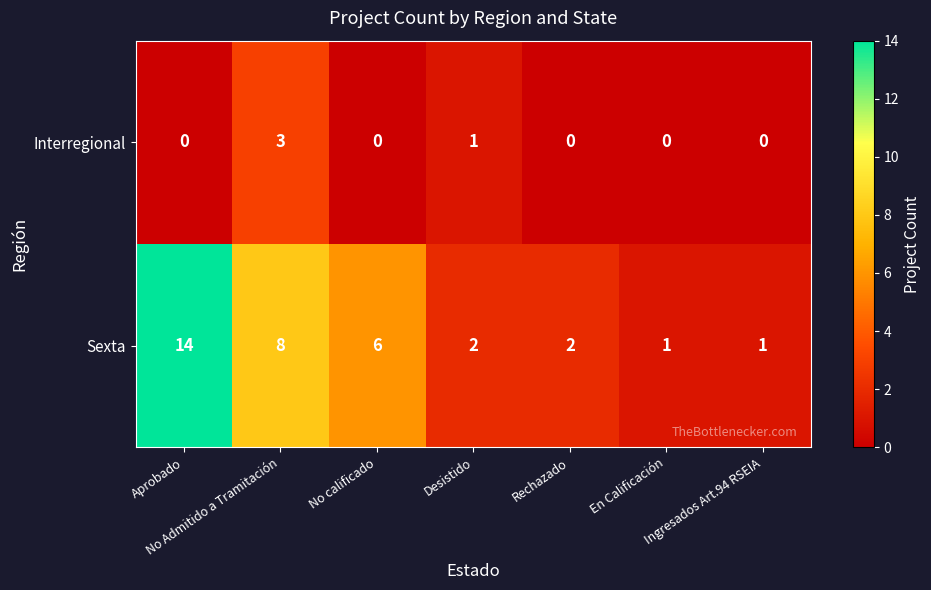

At how many categories does at least one series exceed 3?

3